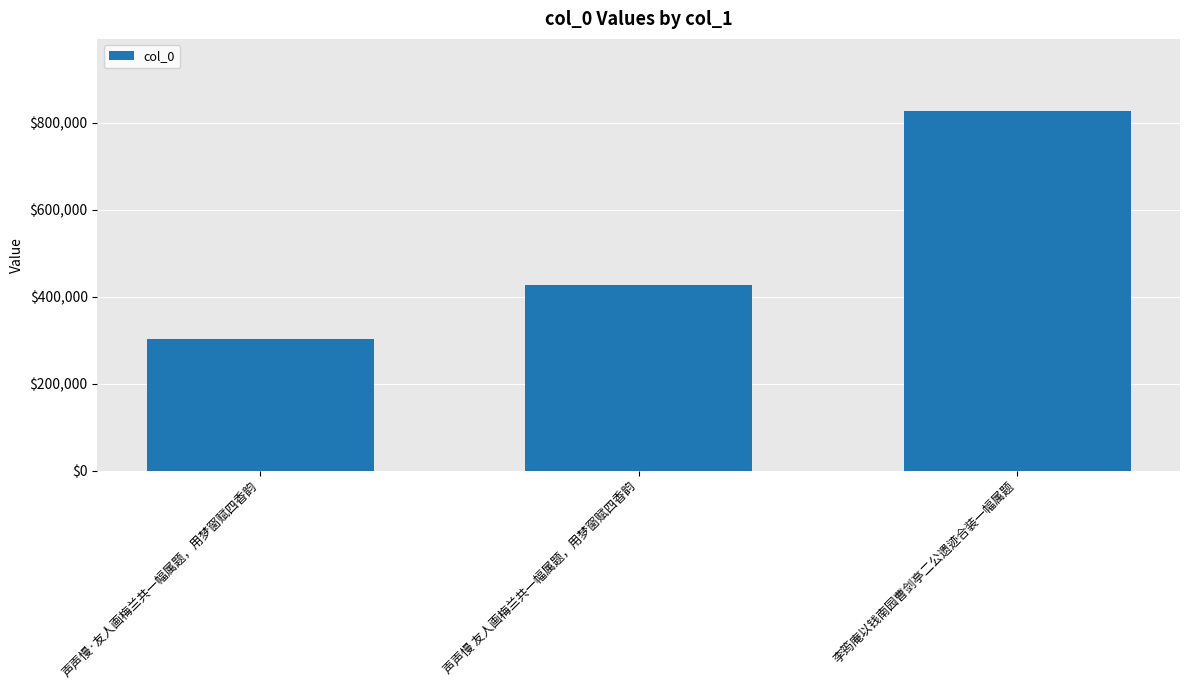

The chart shows a value of 427272 at 声声慢 友人画梅兰共一幅属题，用梦窗赋四香韵. True or false?

True